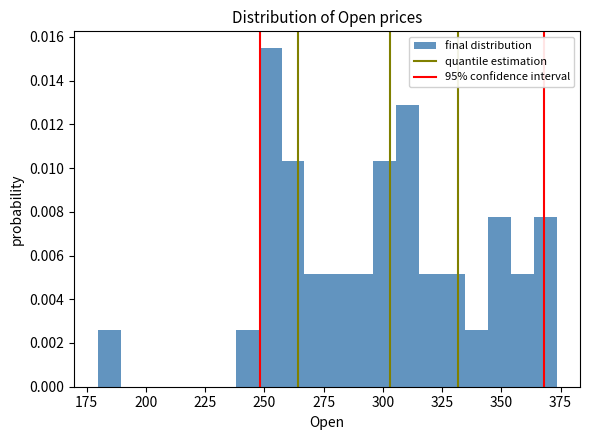

Read against the x-axis, roughly where is the centre of the tallest bar?

250